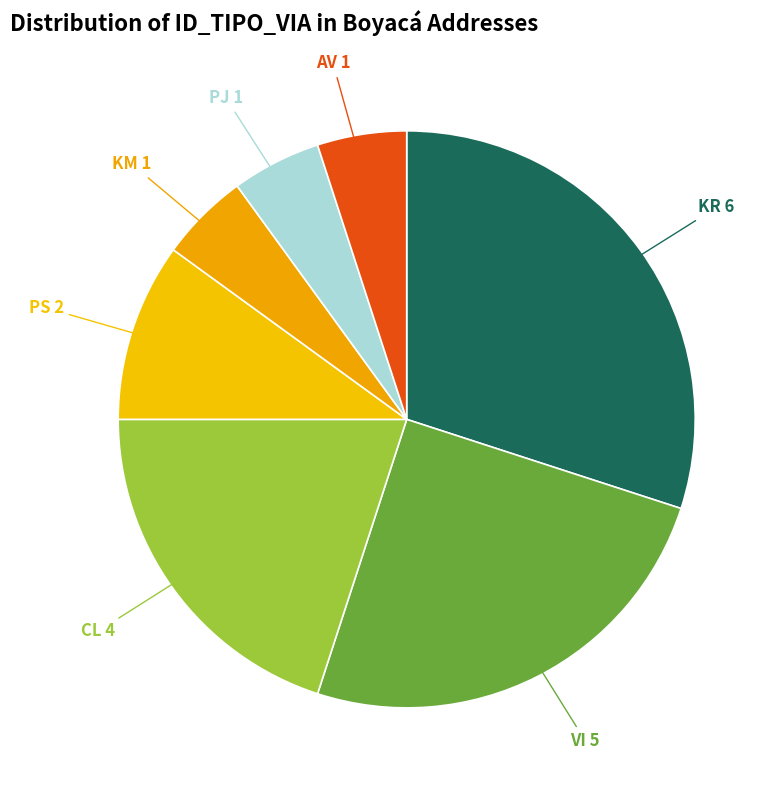

Is PJ the majority of the pie?

No